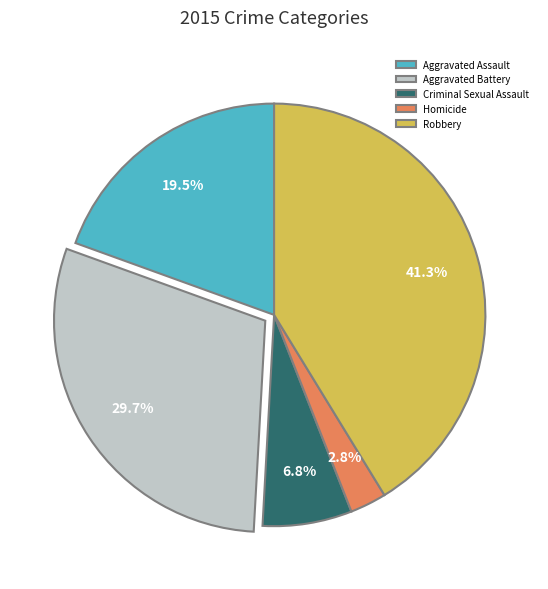

Which slice is the smallest?

Homicide